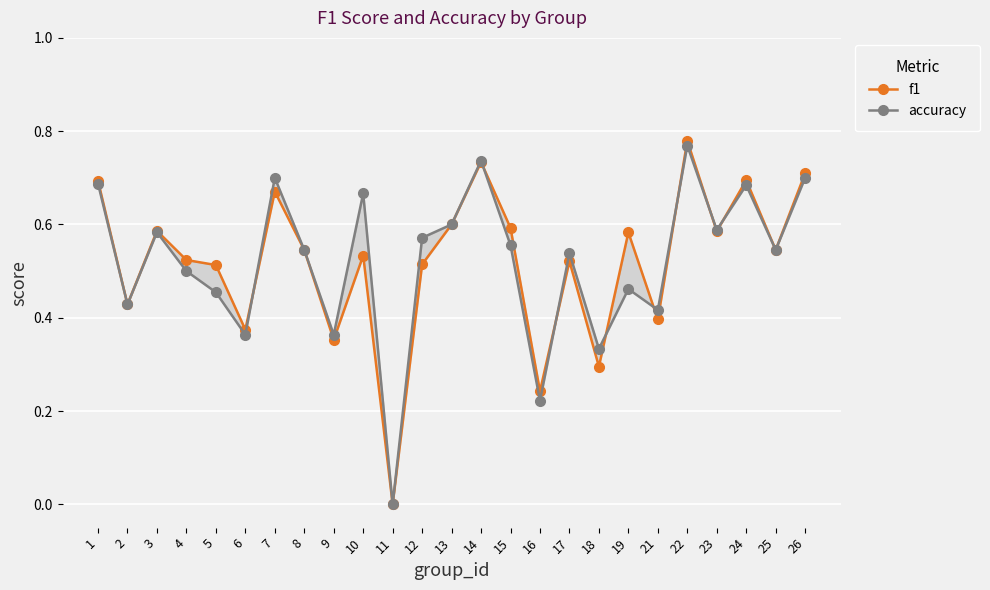

Between which two adjacent categories do accuracy and f1 first intersect?

6 and 7